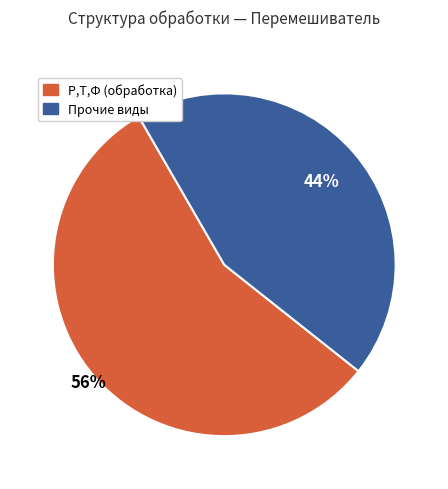

Combined, do Прочие виды and Р,Т,Ф (обработка) account for over 50%?

Yes